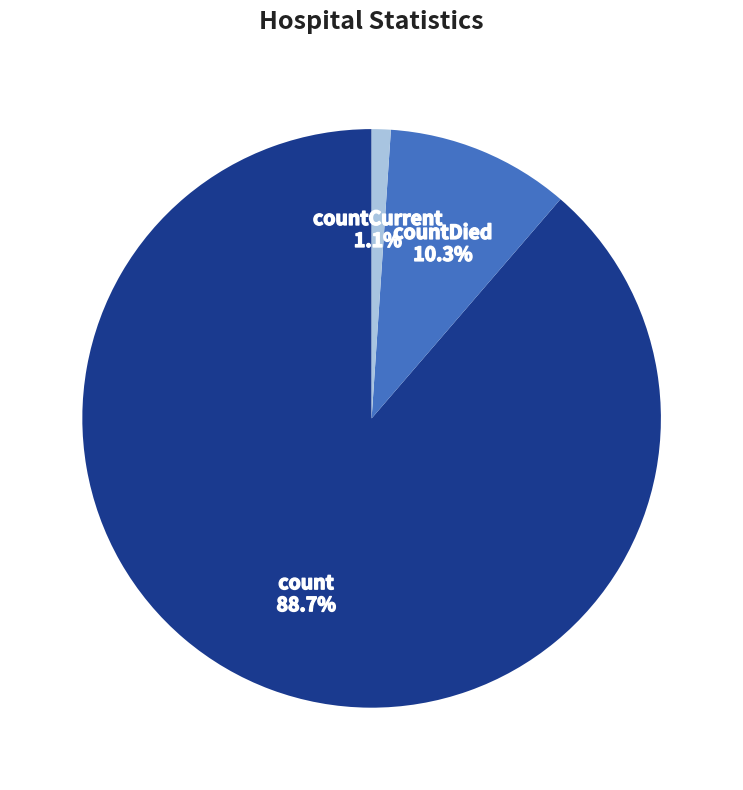

Does any single category account for the majority?

Yes